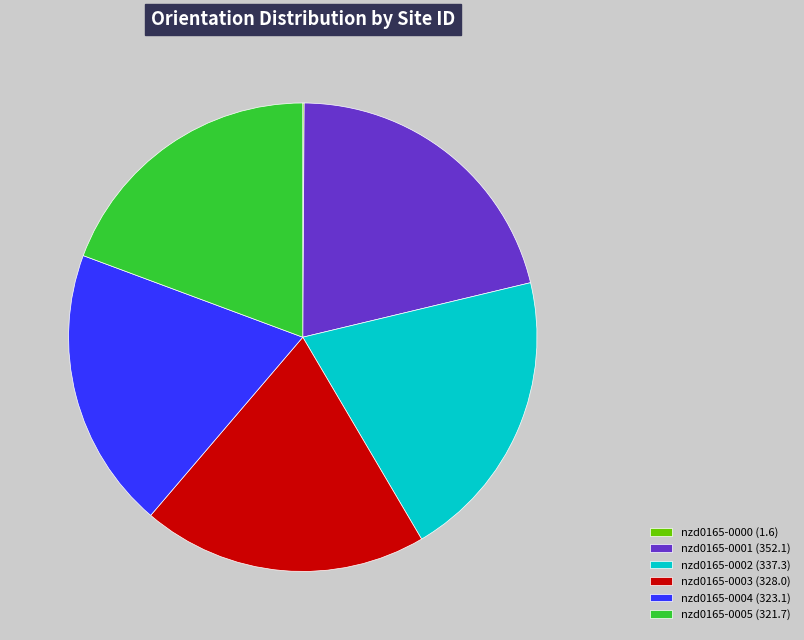

Is it true that nzd0165-0002 (337.3) is 20% of the pie?

True